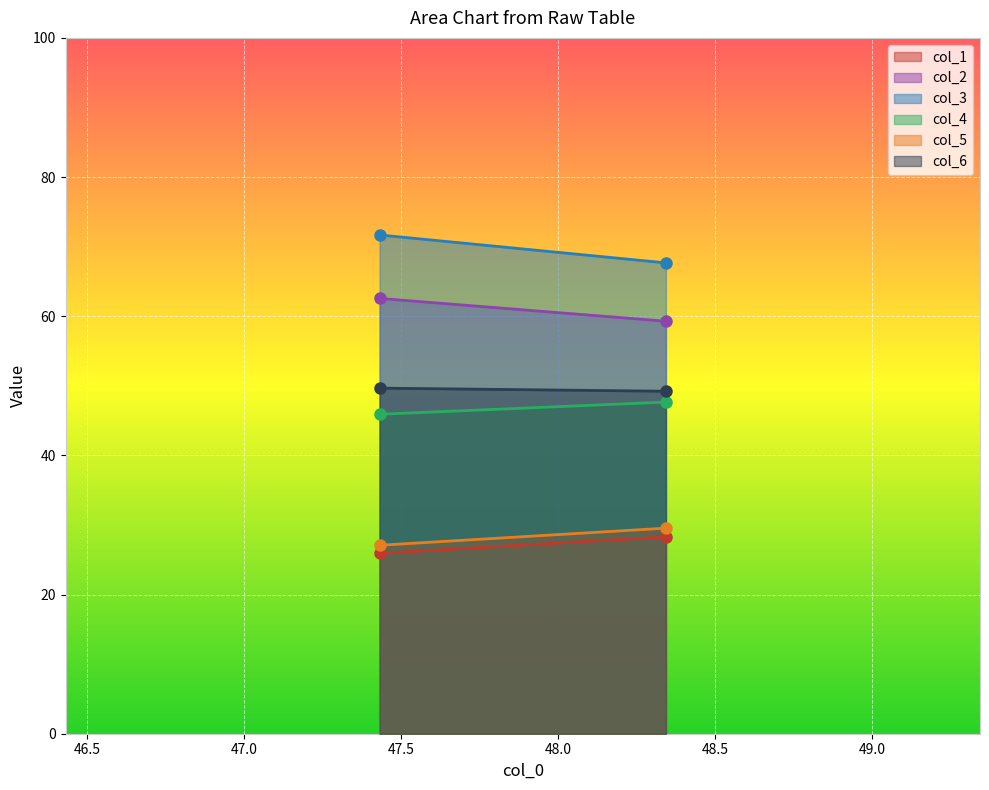

Is the value of col_1 at 47.43229167 greater than the value of col_5 at 48.34375?

No